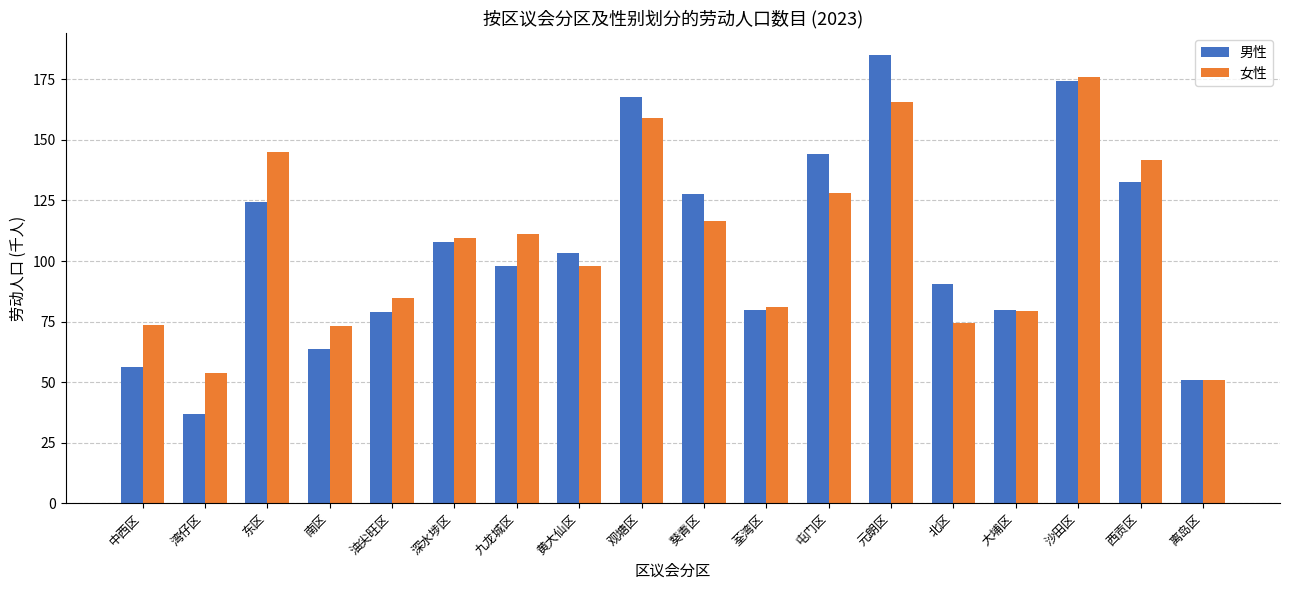

Which category has the highest value across all series?

元朗区